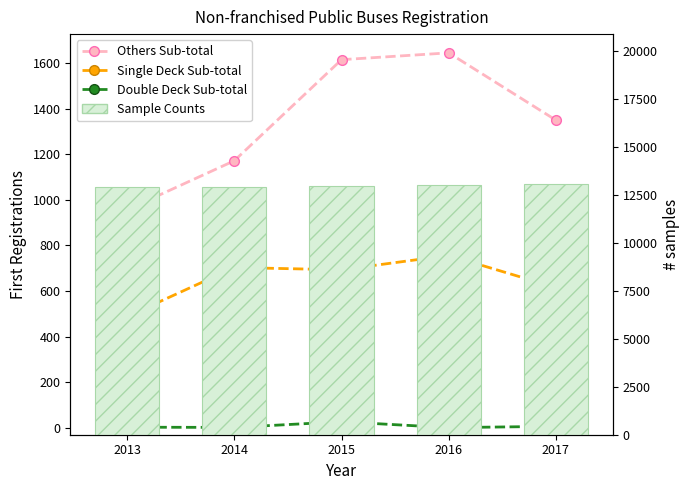

Reading left to right, list all the values displayed in this chart.

Others Sub-total: 956	1171	1614	1644	1349
Single Deck Sub-total: 488	703	693	756	615
Double Deck Sub-total: 3	2	27	1	7
Sample Counts: 12904	12898	12972	13029	13052